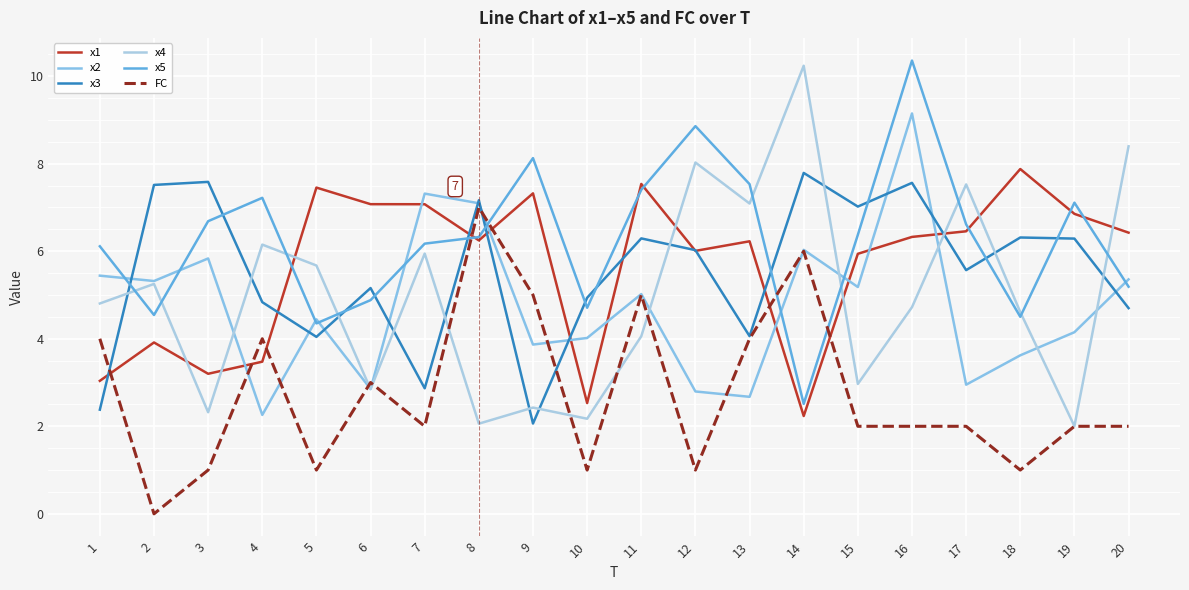

Does the chart display data point markers on the line(s)?

No